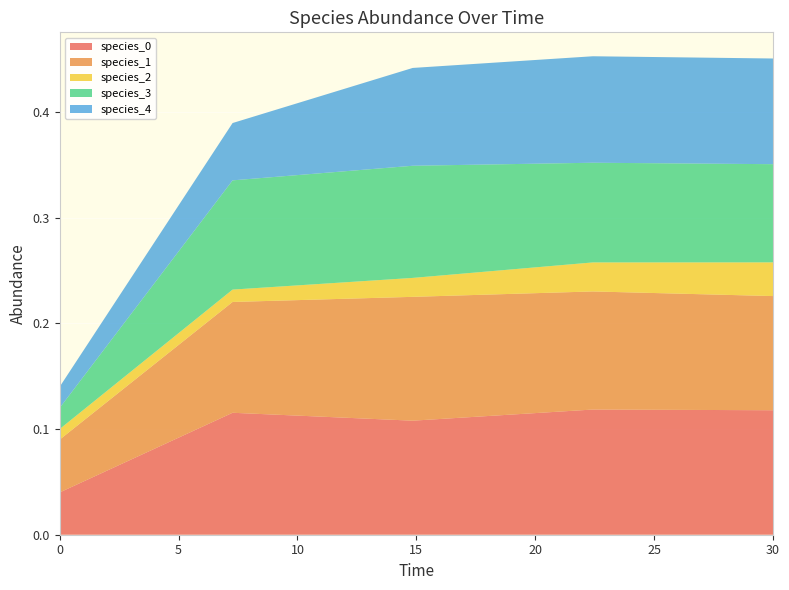

Reading left to right, list all the values displayed in this chart.

species_0: 0.0	0.1	0.1	0.1	0.1
species_1: 0.1	0.1	0.1	0.1	0.1
species_2: 0.0	0.0	0.0	0.0	0.0
species_3: 0.0	0.1	0.1	0.1	0.1
species_4: 0.0	0.1	0.1	0.1	0.1